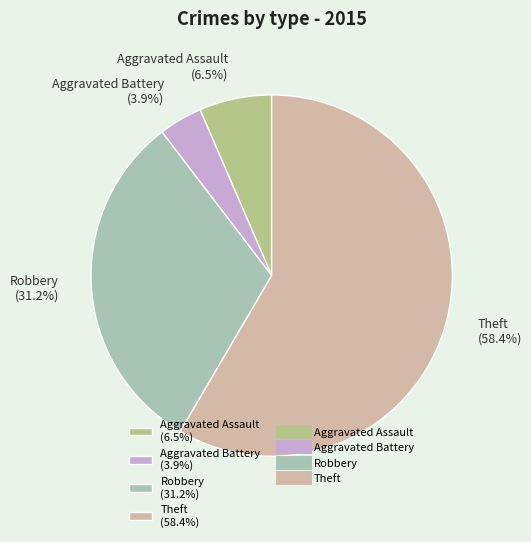

To the nearest percent, what is the difference between the Theft and Robbery slice percentages?

27%